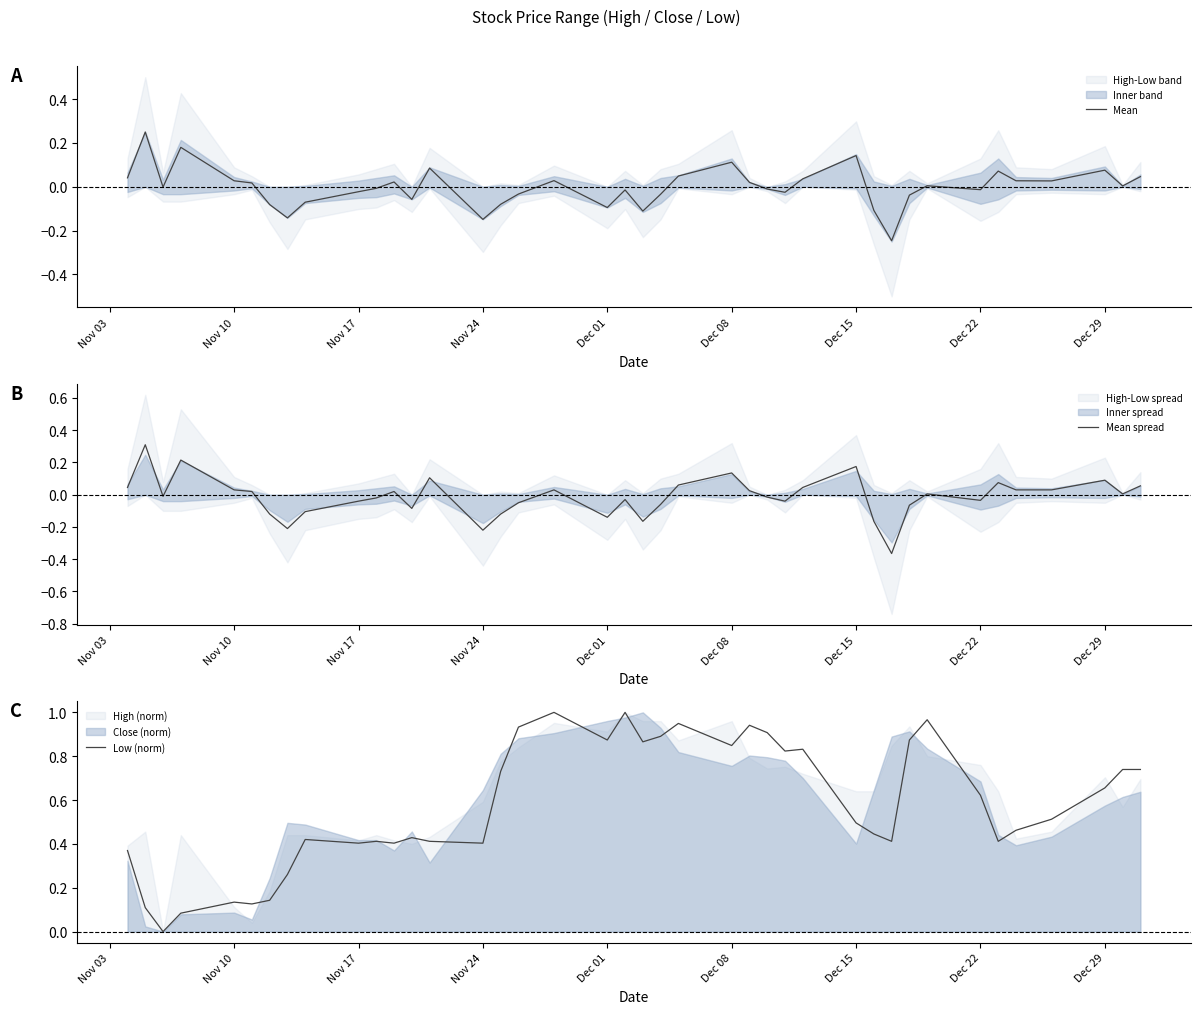

What is the average value of the Low (norm) series?

0.6